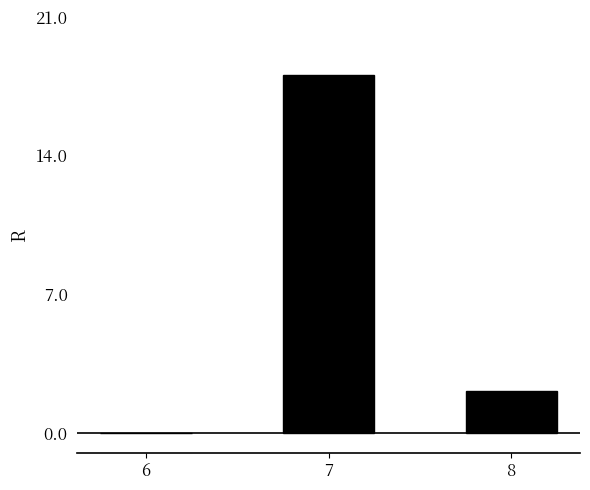

Reading right to left, extract all data points from this chart.

2.1	18.0	0.0